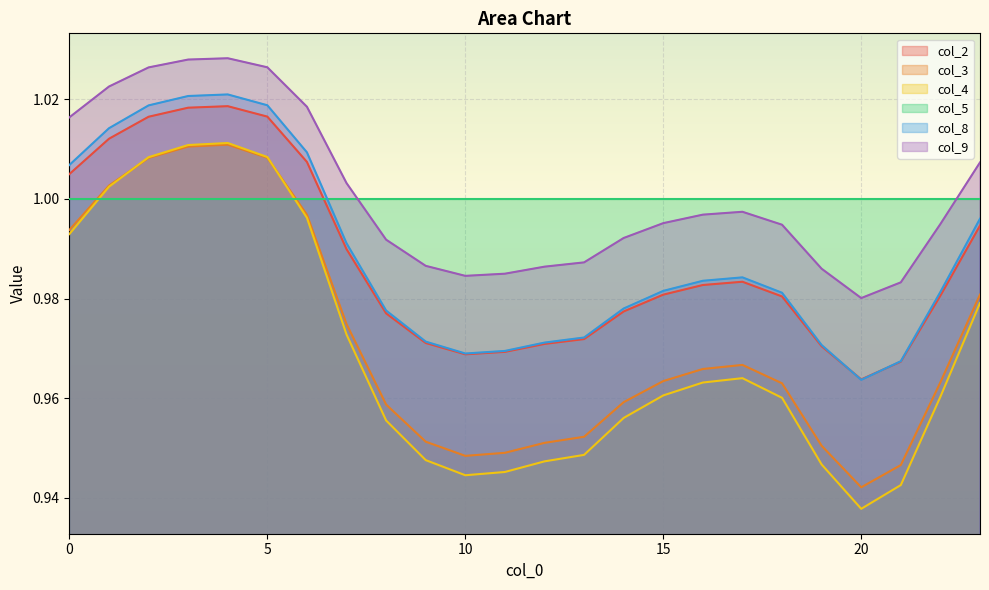

Count the number of categories in the chart.

24